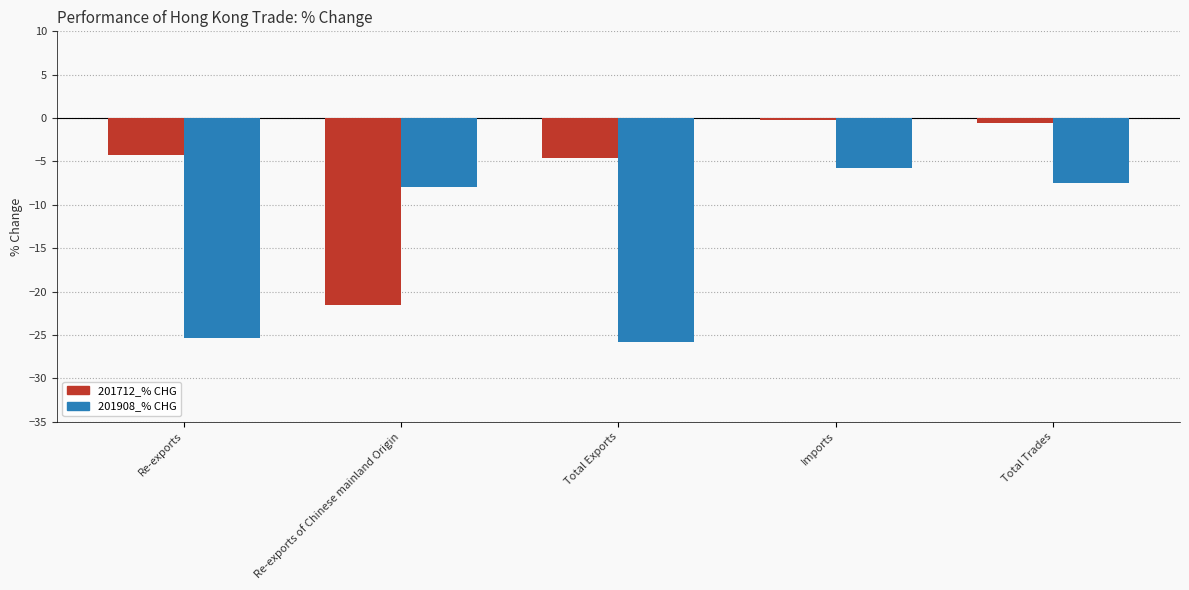

How many bars are there in each group?

2